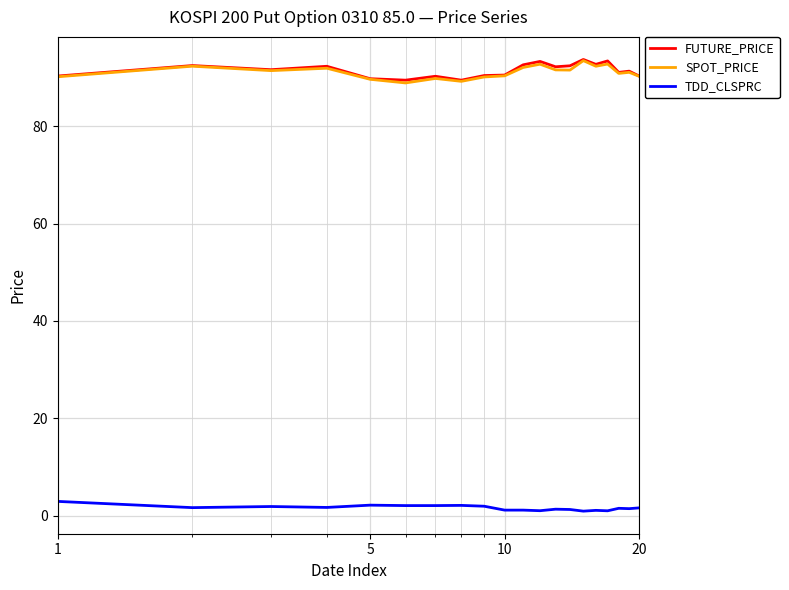

What is the minimum value for FUTURE_PRICE?

89.5